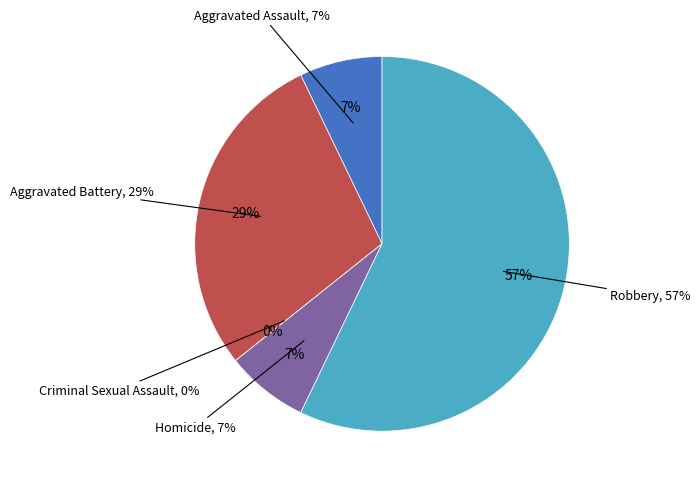

Which category has the biggest portion of the pie?

Robbery